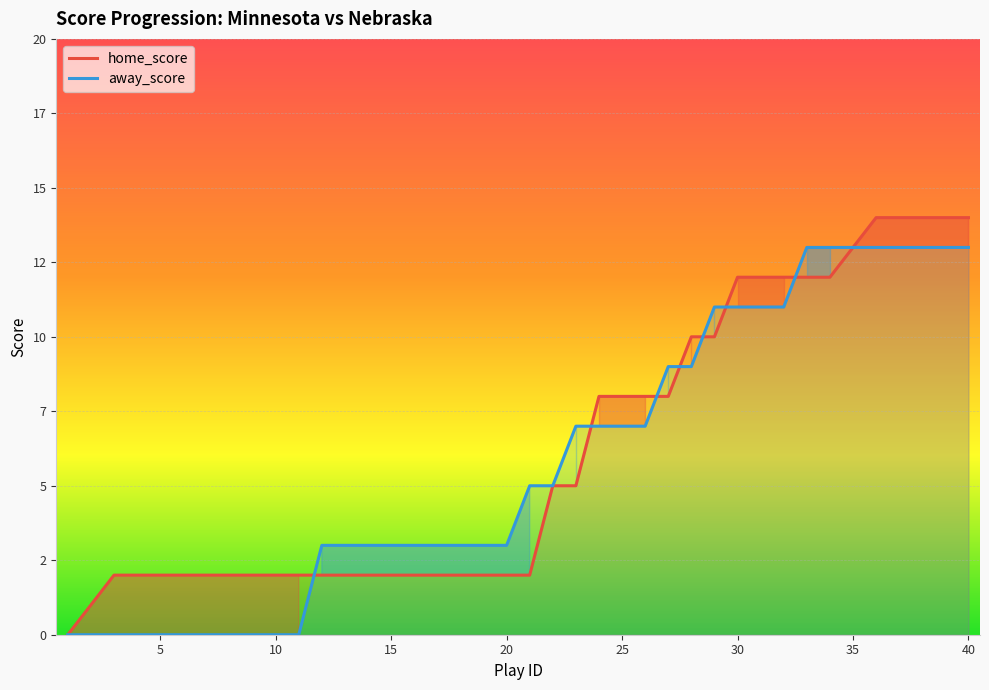

At which label does home_score reach its peak?

36